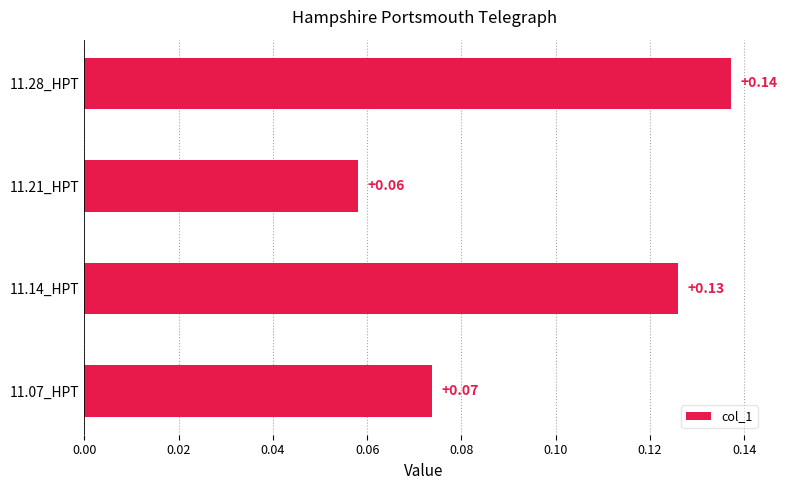

Where is the data nearest to the value 0?

11.21_HPT